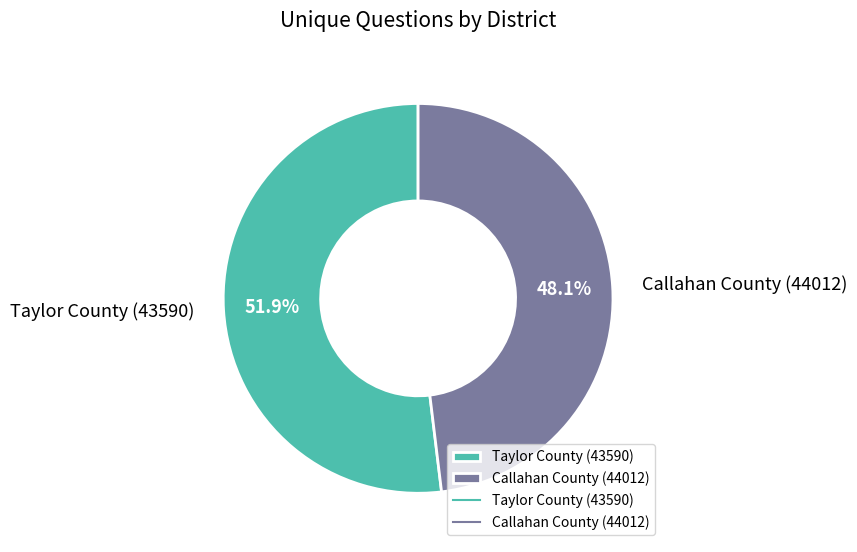

Between Taylor County (43590) and Callahan County (44012), which is larger?

Taylor County (43590)